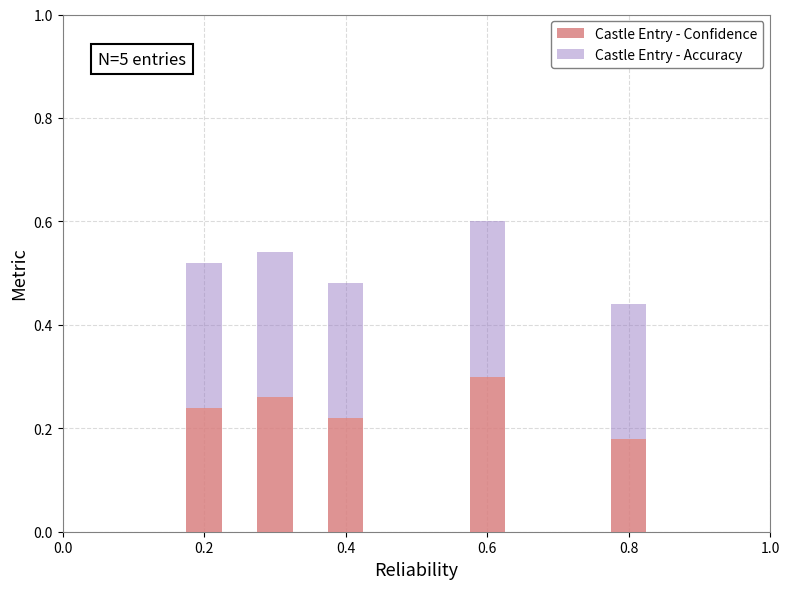

Does the chart contain stacked bars?

Yes